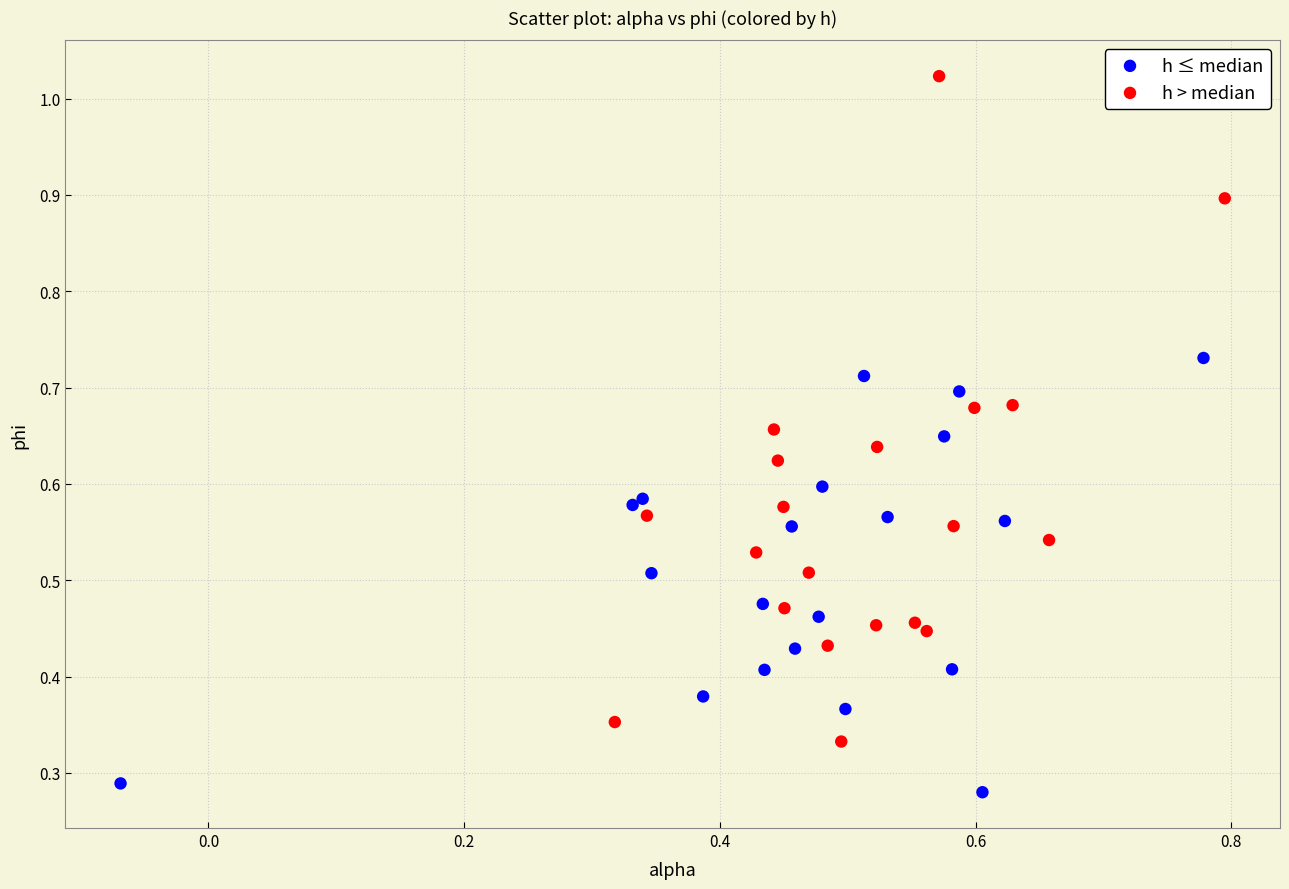

Which series reaches the maximum Y coordinate?

h > median